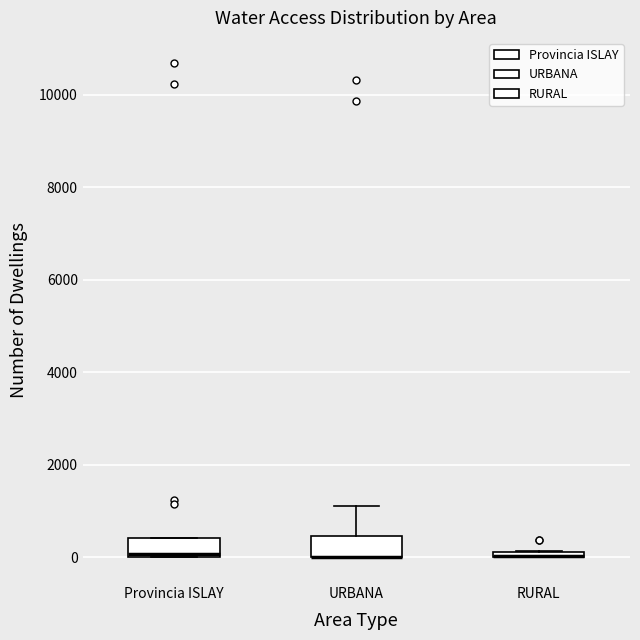

Where is the upper edge of the box for RURAL on the y-axis? The values are not printed on the chart, so give them approximately, as read against the axis.

200